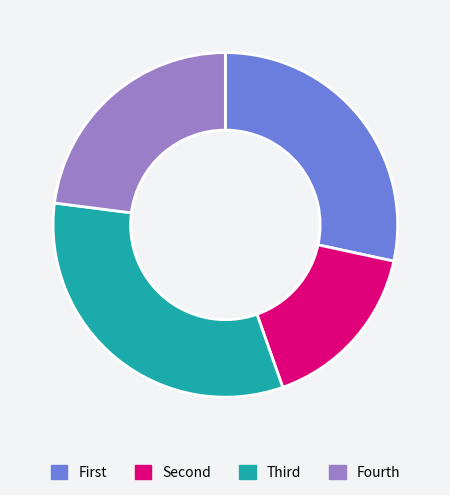

Which slice is the smallest?

Second